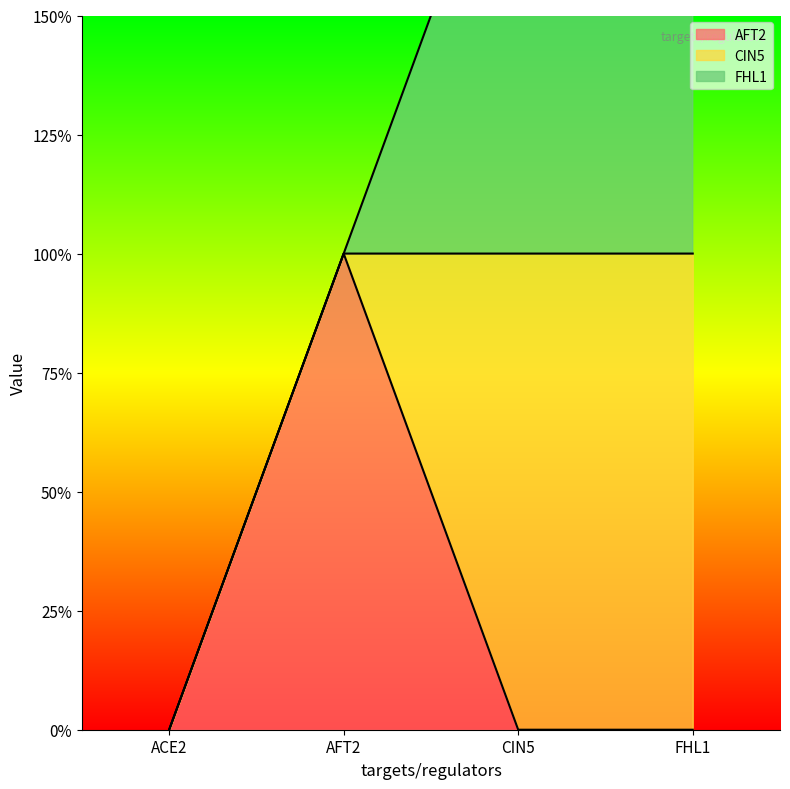

Rank the series at FHL1 from highest to lowest value.

CIN5, FHL1, AFT2